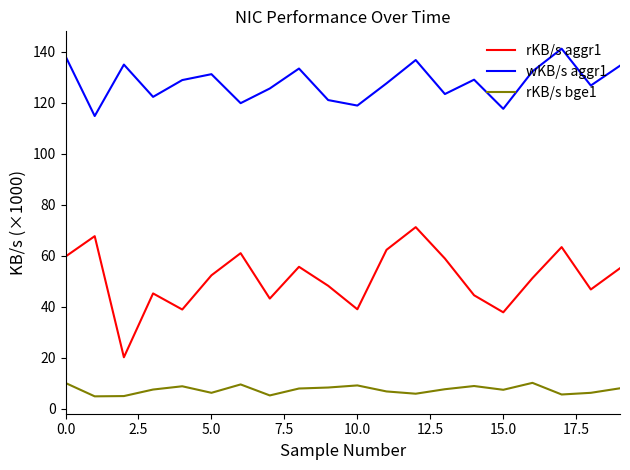

Which series has the largest total across all categories?

wKB/s aggr1